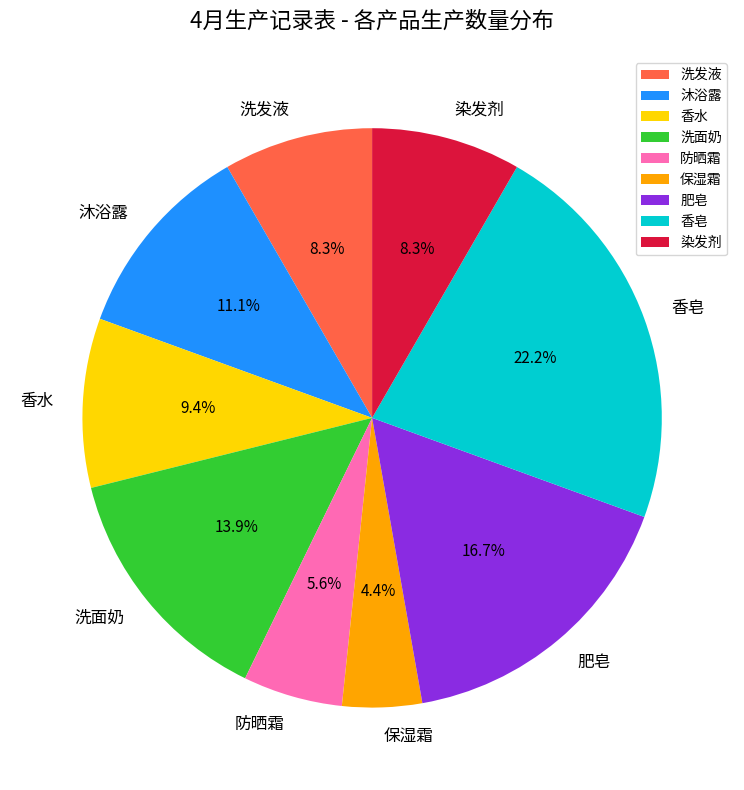

Combined, do 防晒霜 and 肥皂 account for over 50%?

No